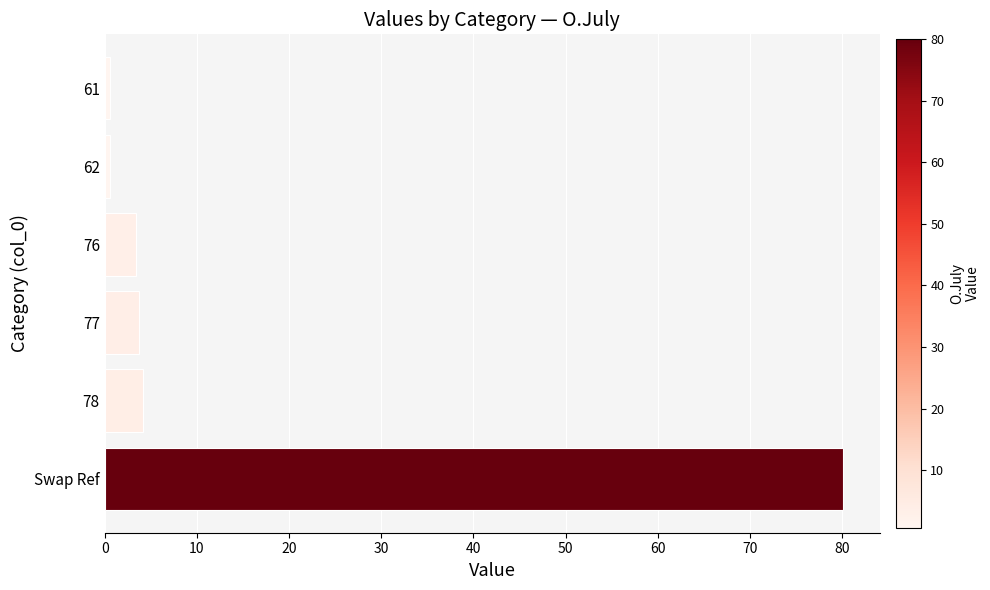

How many data points does each series have?

6